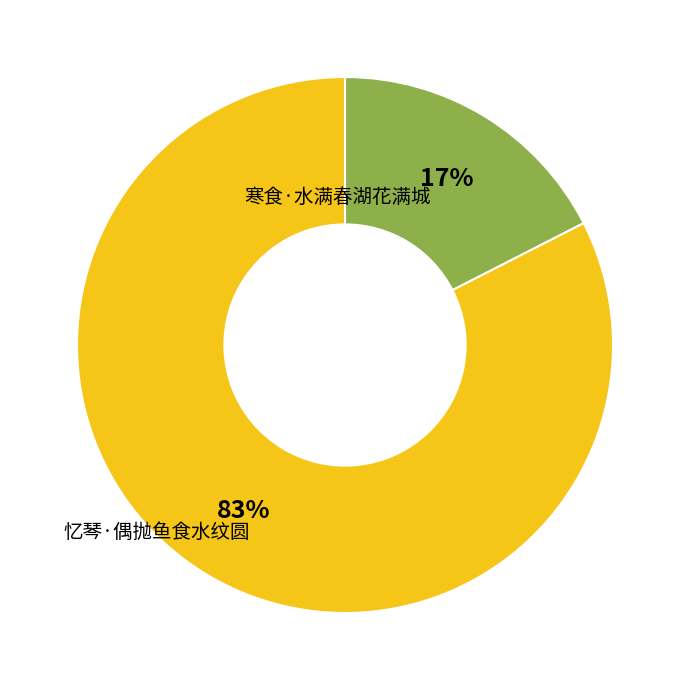

Count the number of slices in the pie.

2